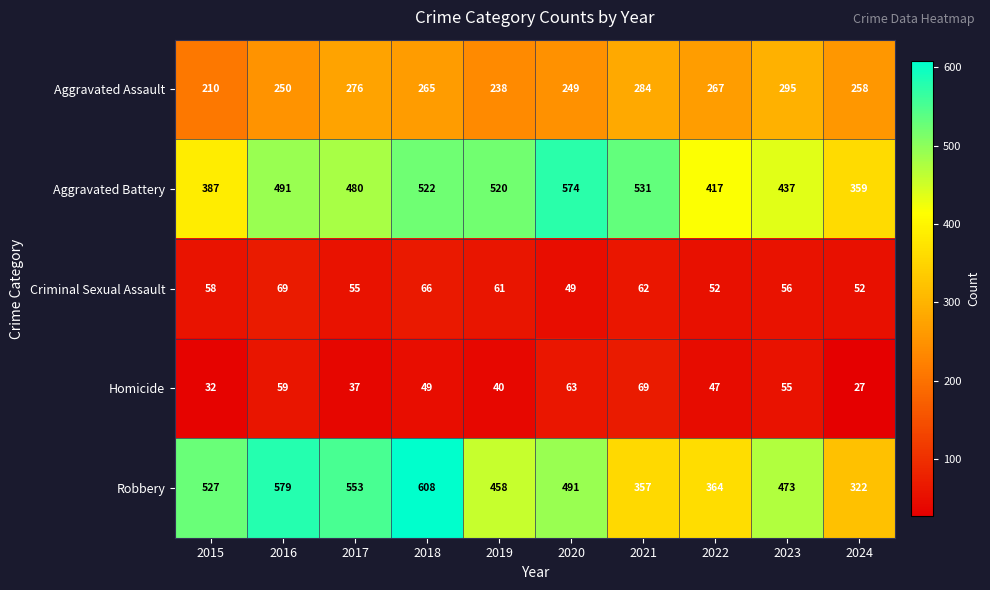

Between 2022 and 2023, which series saw the biggest shift?

Robbery